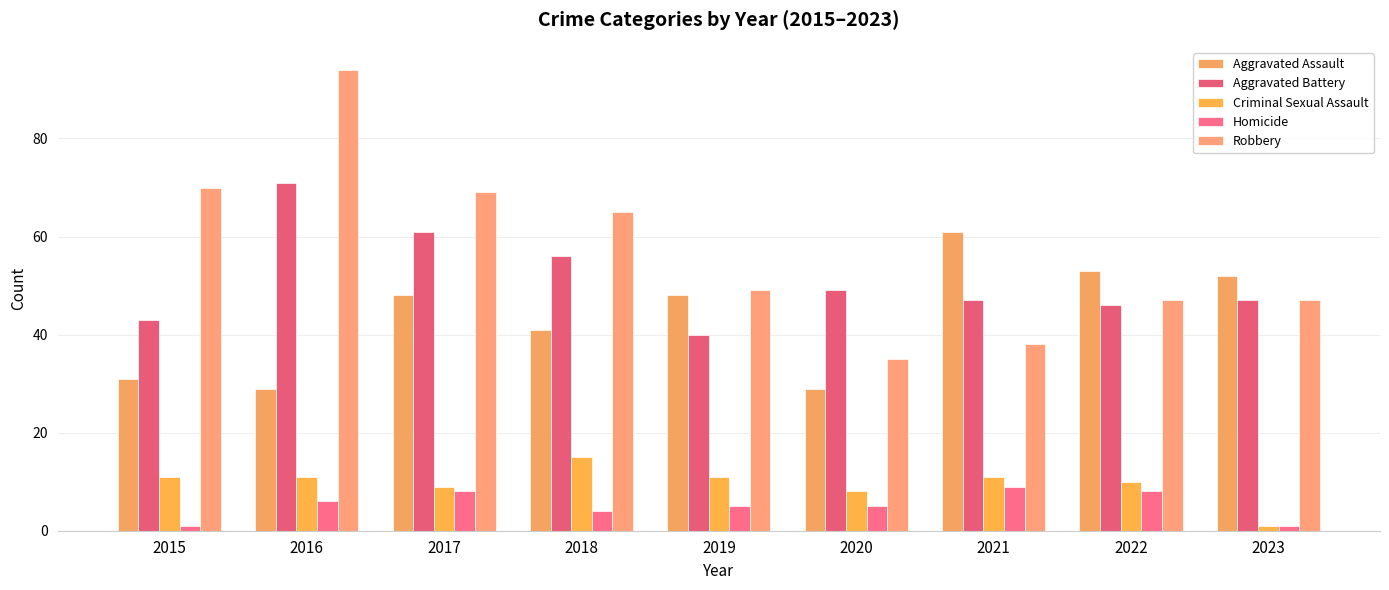

Which series has the widest spread of values?

Robbery